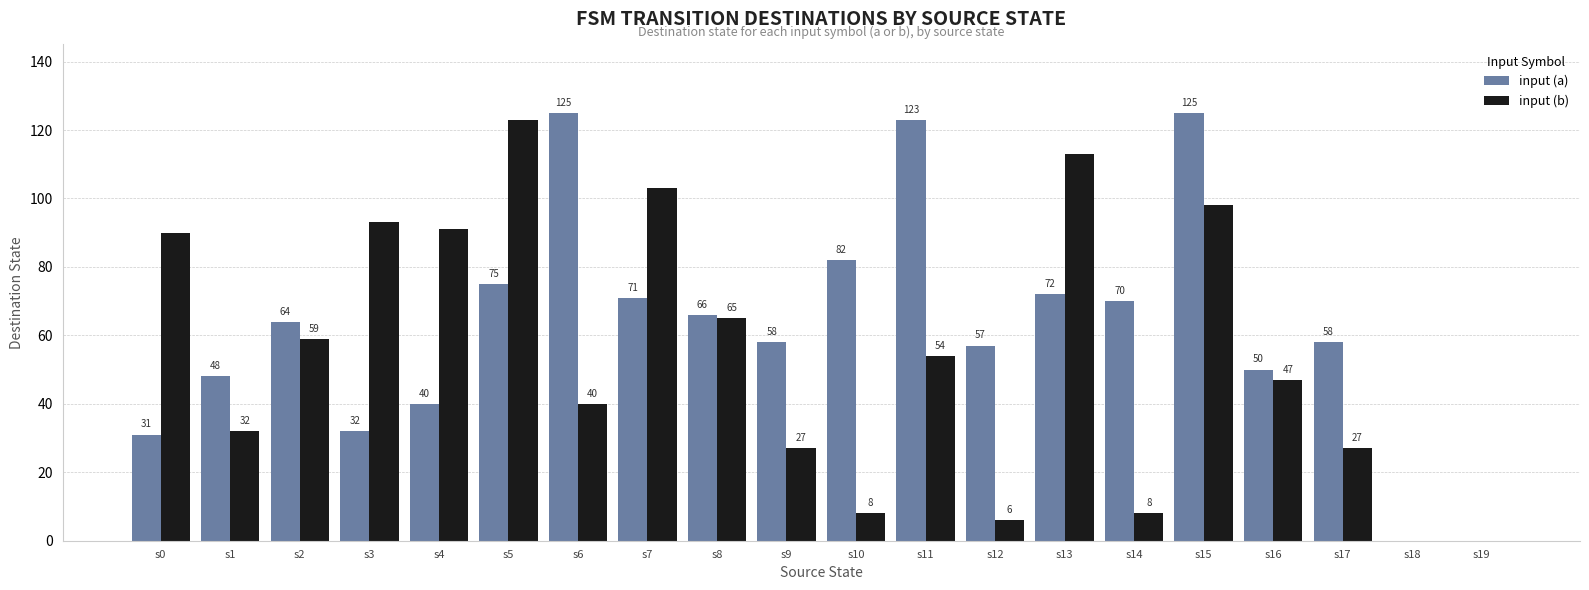

At which category is the sum across all series the highest?

s15